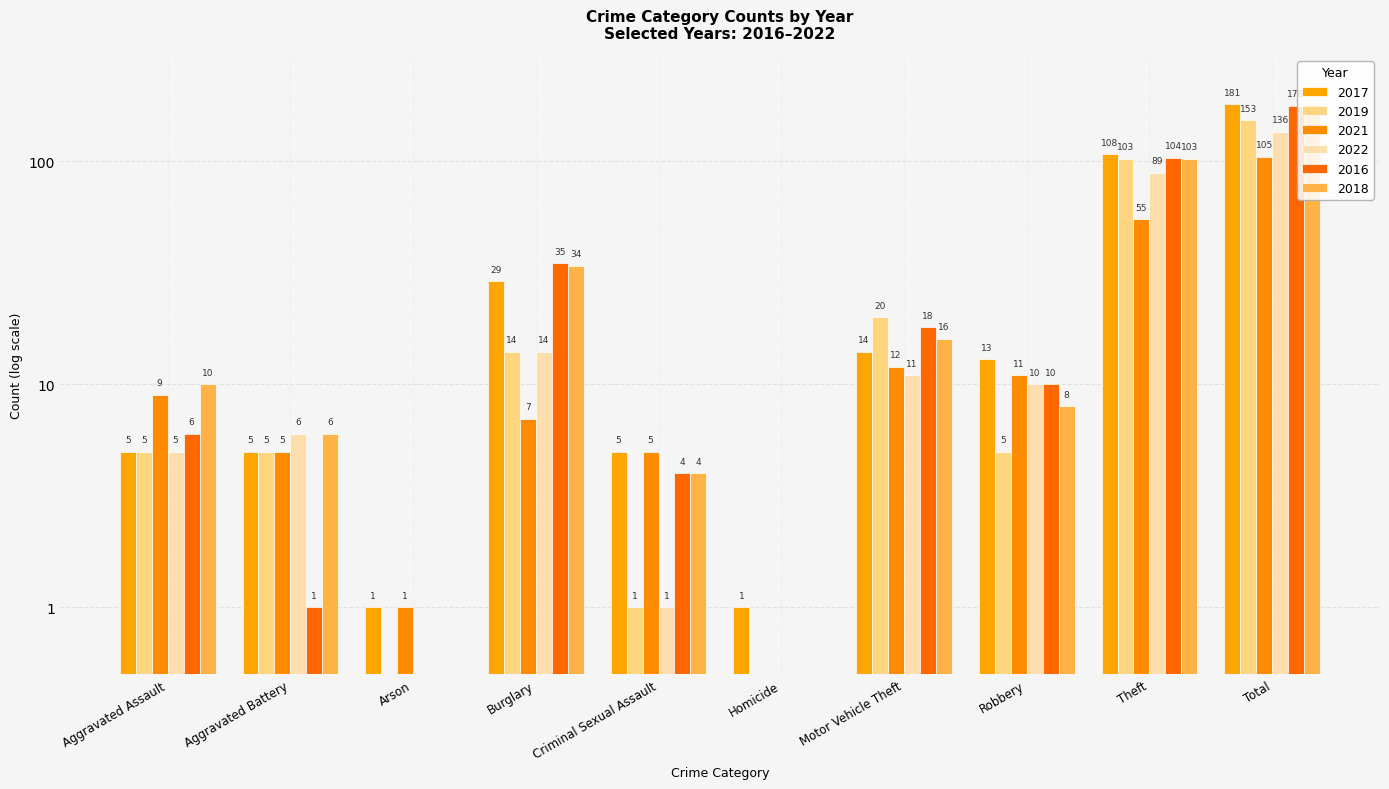

What is the label of the 7th bar from the left?

Motor Vehicle Theft